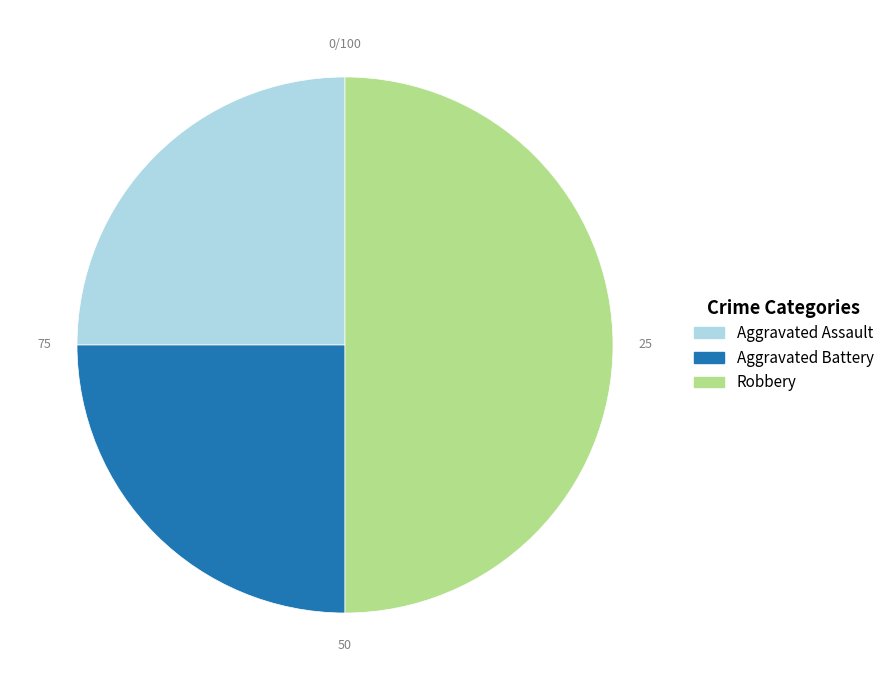

Combined, do Aggravated Battery and Robbery account for over 50%?

Yes